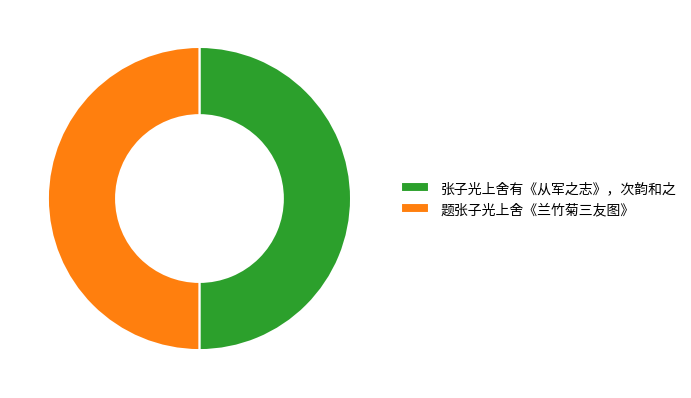

Is the sum of 题张子光上舍《兰竹菊三友图》 and 张子光上舍有《从军之志》，次韵和之 greater than half?

Yes